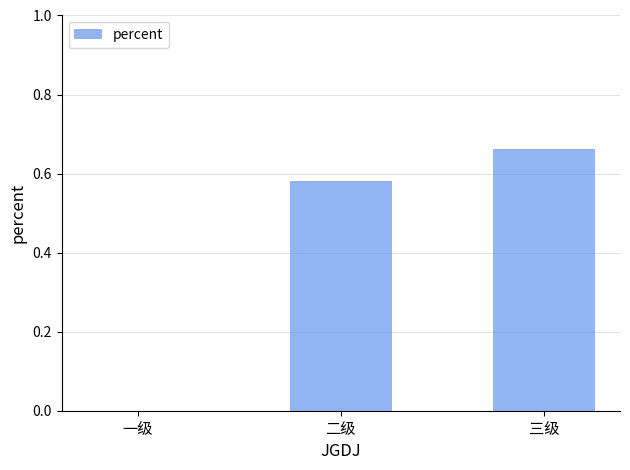

At which category does the chart reach its peak across all series?

三级